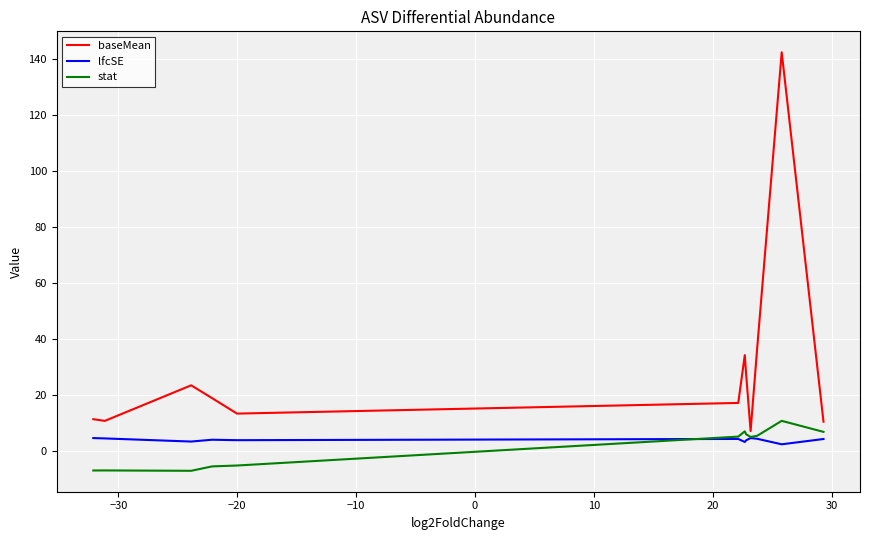

What is the sum of all baseMean values?

352.9